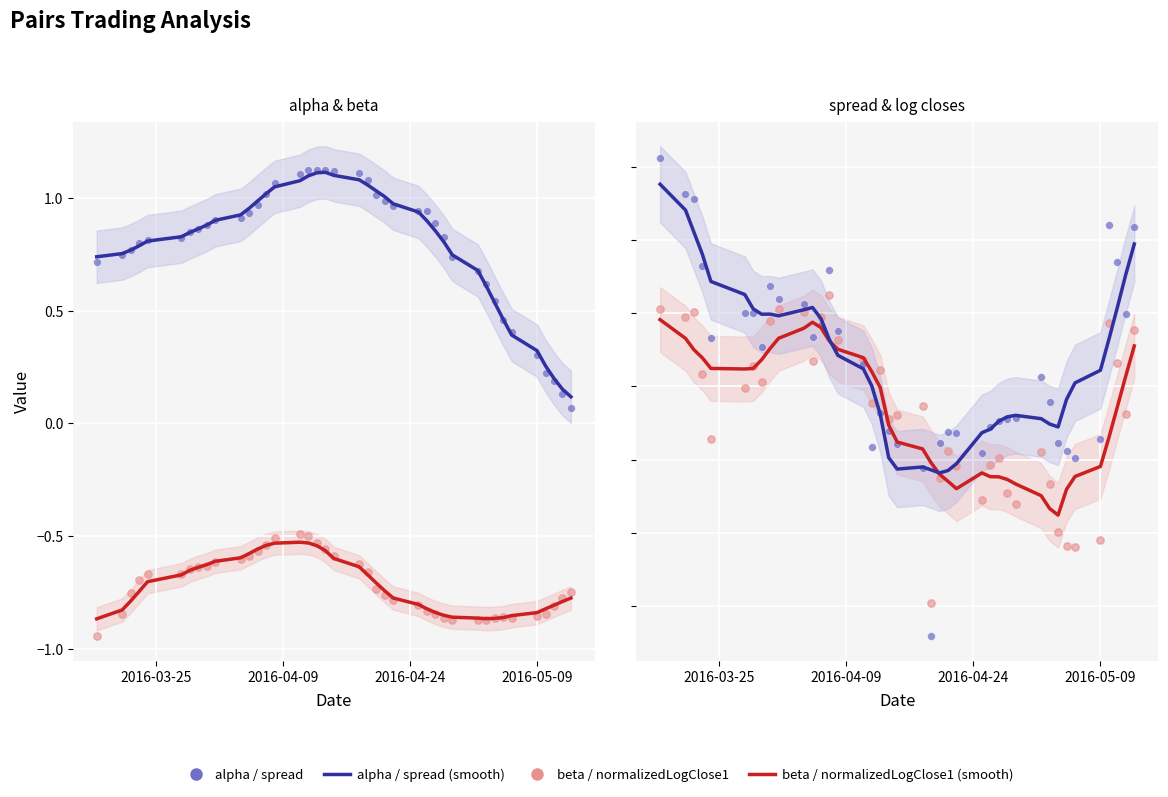

Is the value of normalizedLogClose1 at 12 greater than the value of beta at 31?

Yes